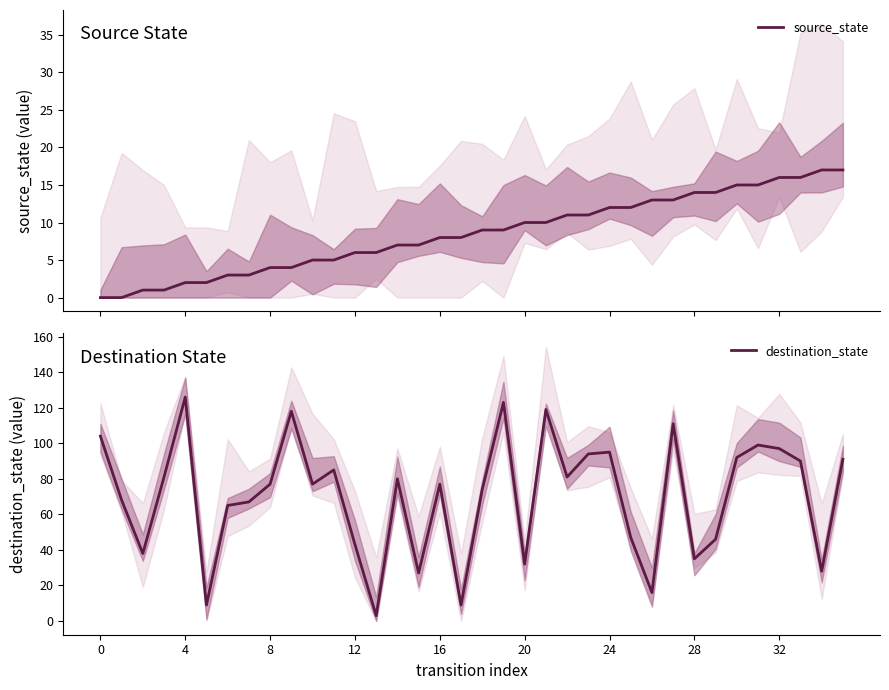

Is it true that destination_state equals 32 at 20?

True